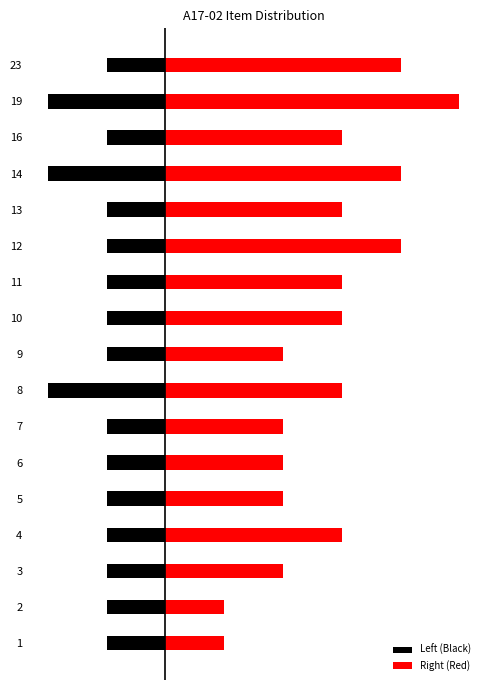

Between 11 and 4, which is larger?

11